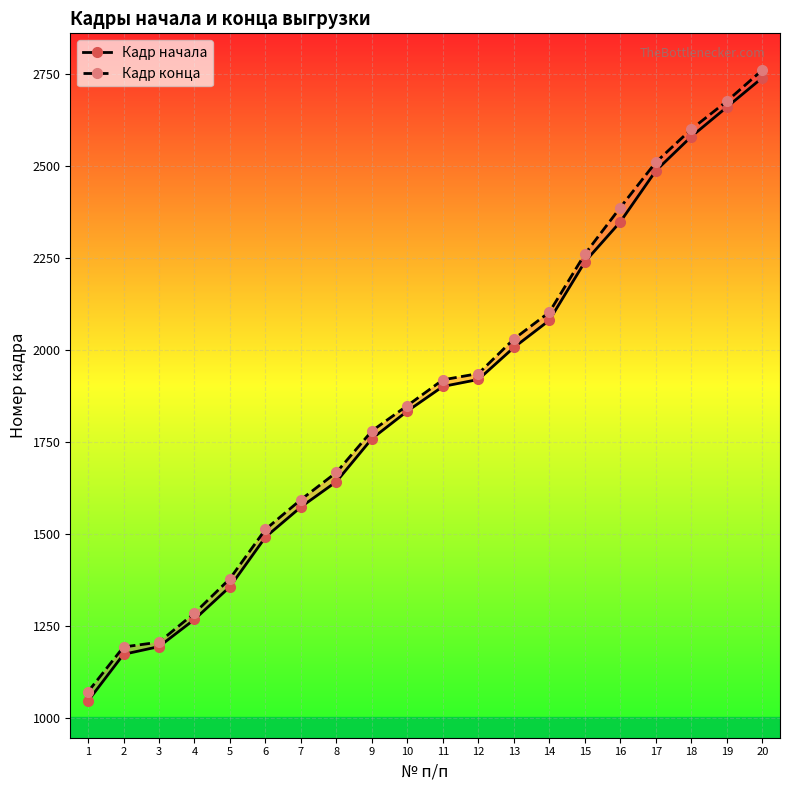

At how many categories does at least one series exceed 2102?

7